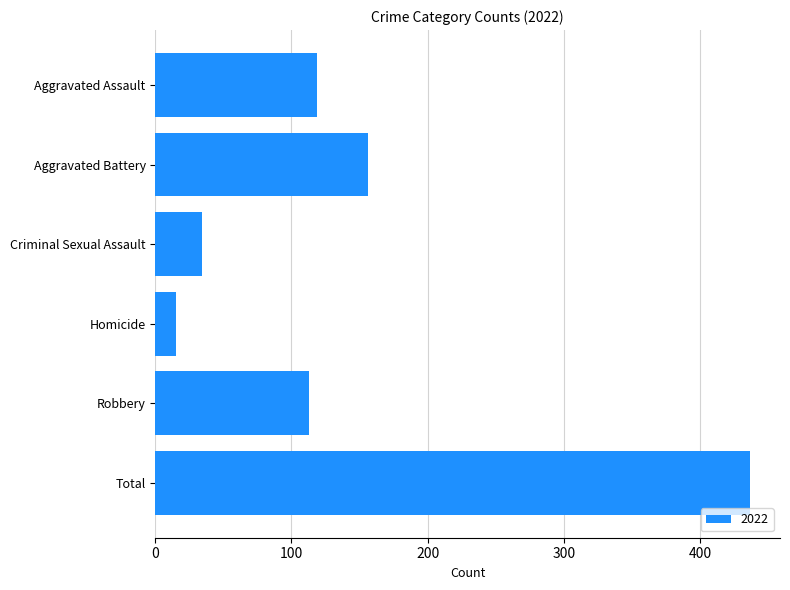

Count the number of data series in this chart.

1